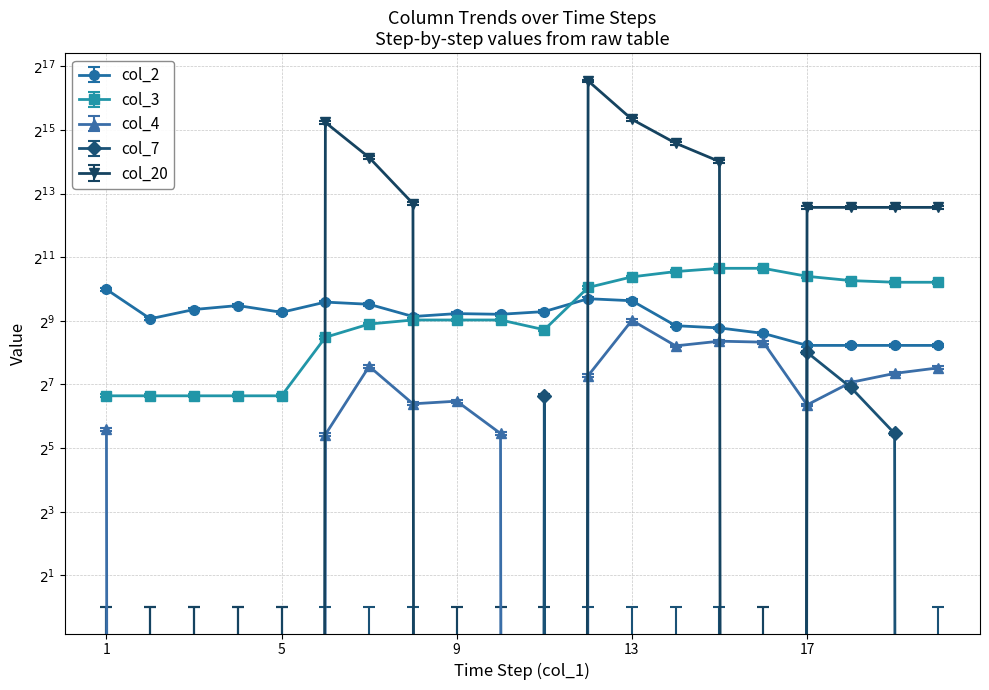

Which category has the lowest value in the col_7 series?

1